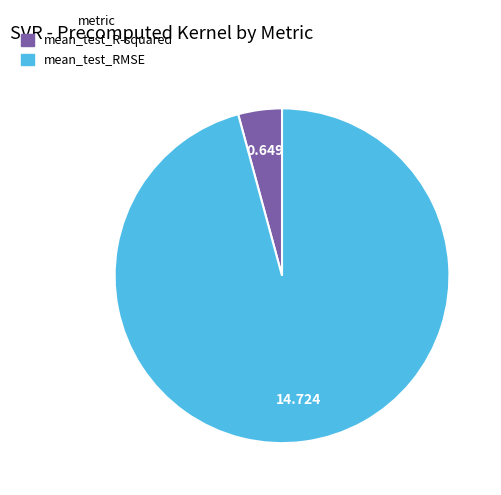

Rank the categories by value from lowest to highest.

mean_test_R-squared, mean_test_RMSE